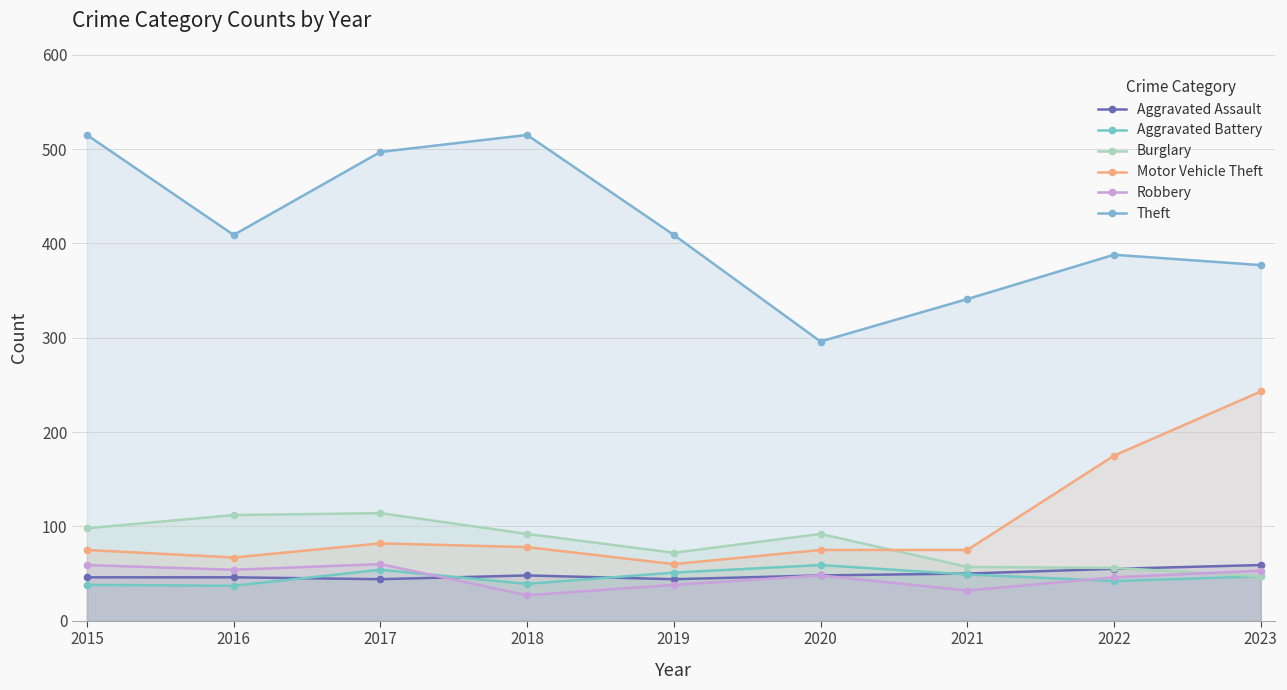

How many interior local peaks does the Aggravated Battery series have?

2